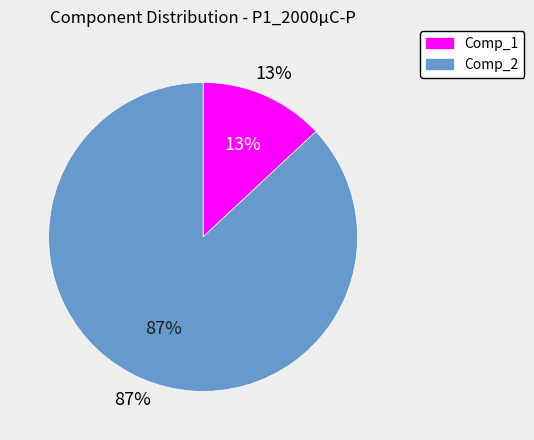

Which has a higher value, Comp_1 or Comp_2?

Comp_2